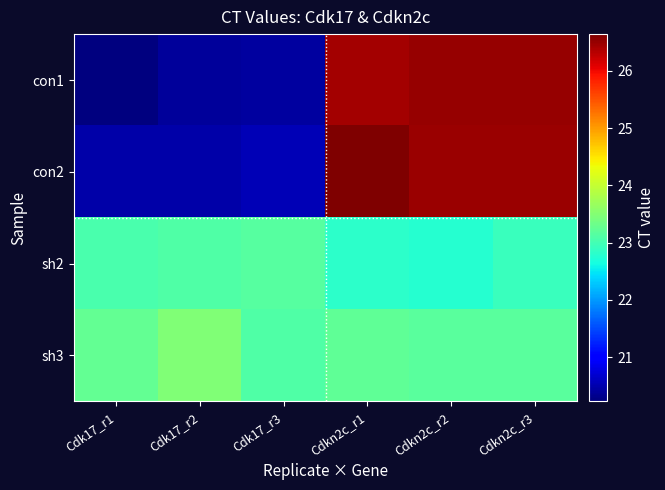

What is the difference between the highest and lowest values at Cdkn2c_r1?

3.8